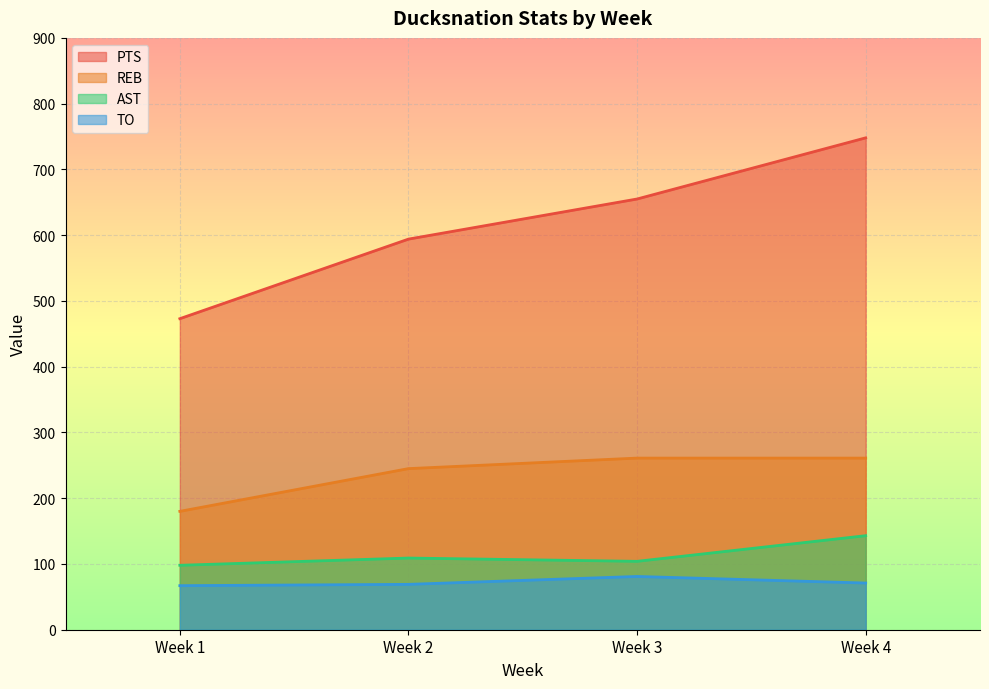

What is the smallest value displayed?

67